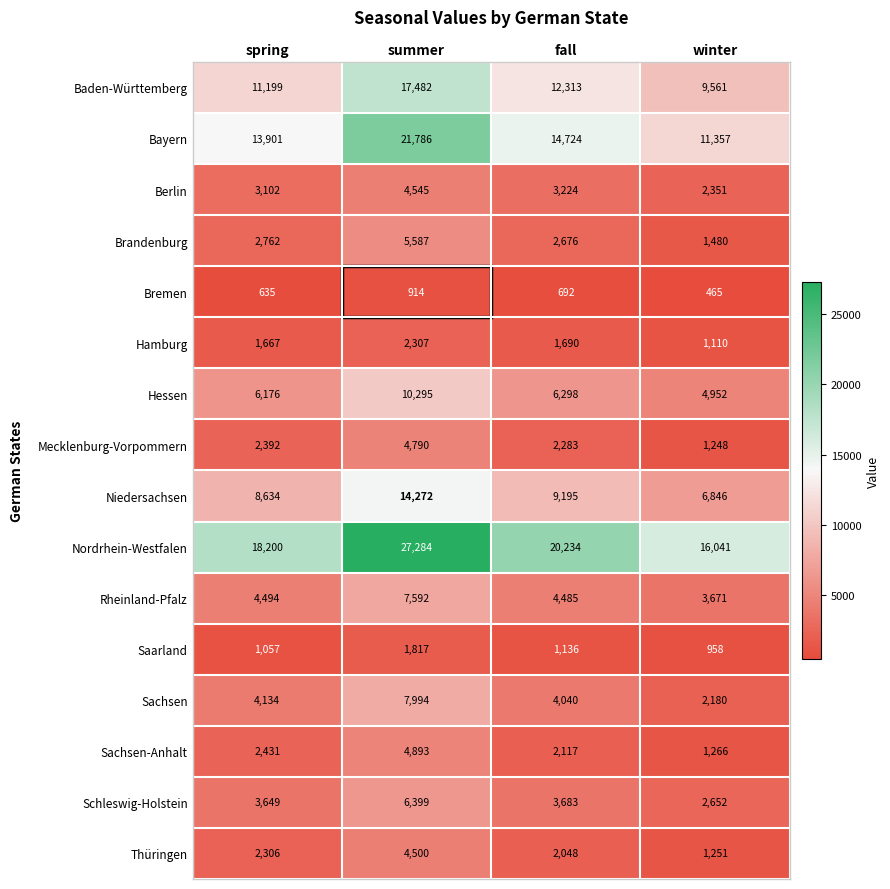

What is the difference between the second highest and minimum values in the Niedersachsen series?

2349